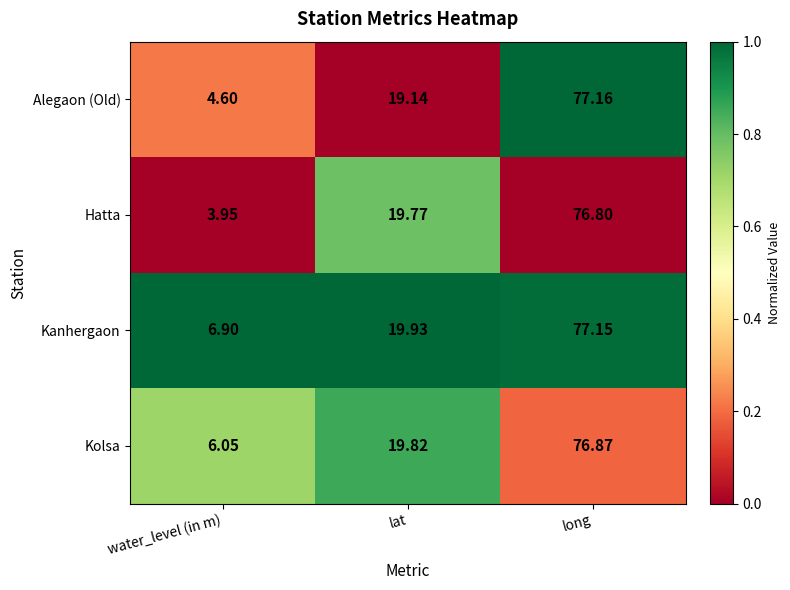

Which series has the largest total across all categories?

Kanhergaon